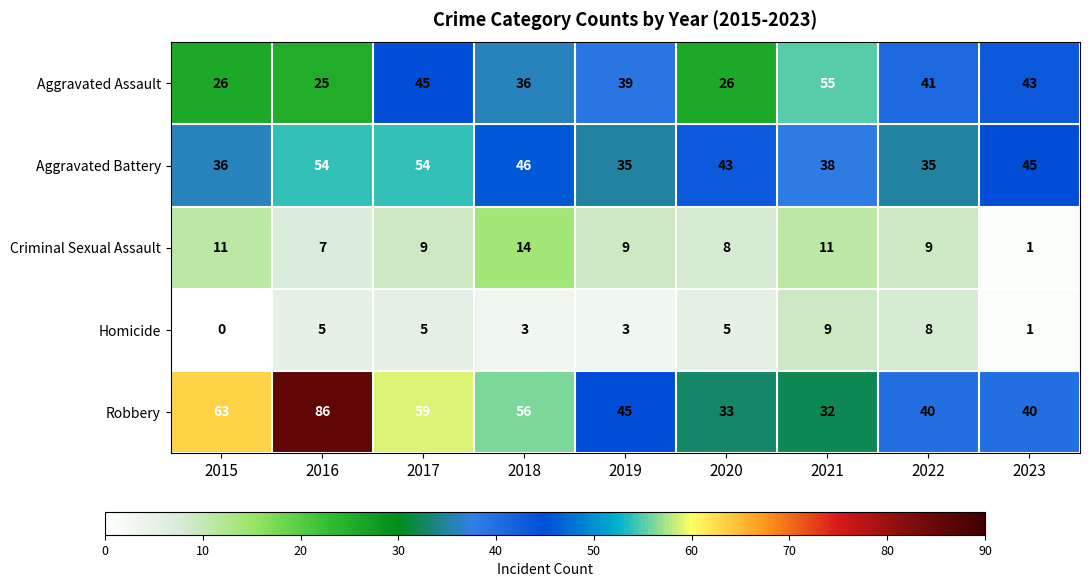

Which category has the highest value across all series?

2016